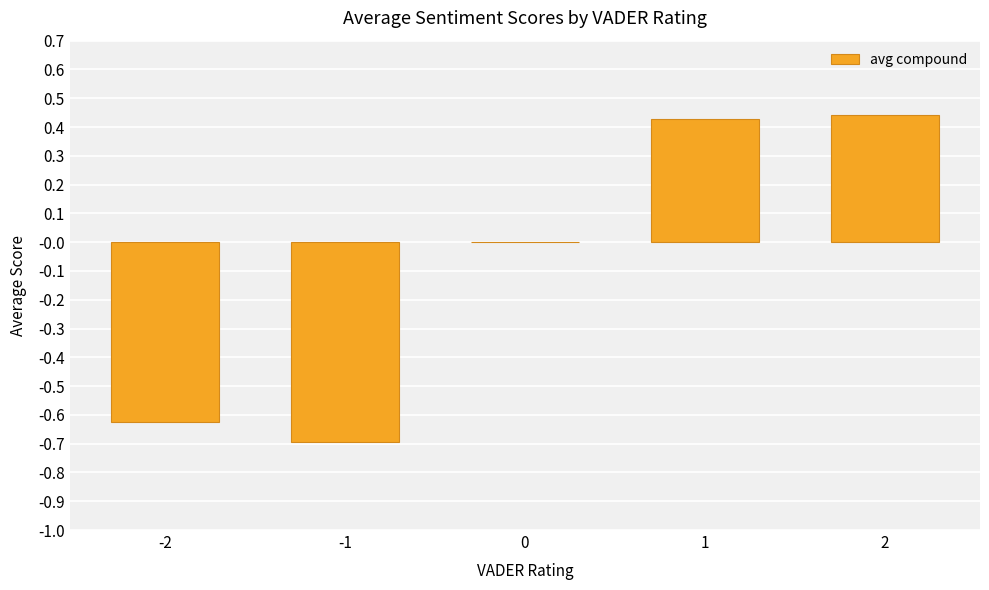

The chart shows a value of -0.7 at -1. True or false?

True